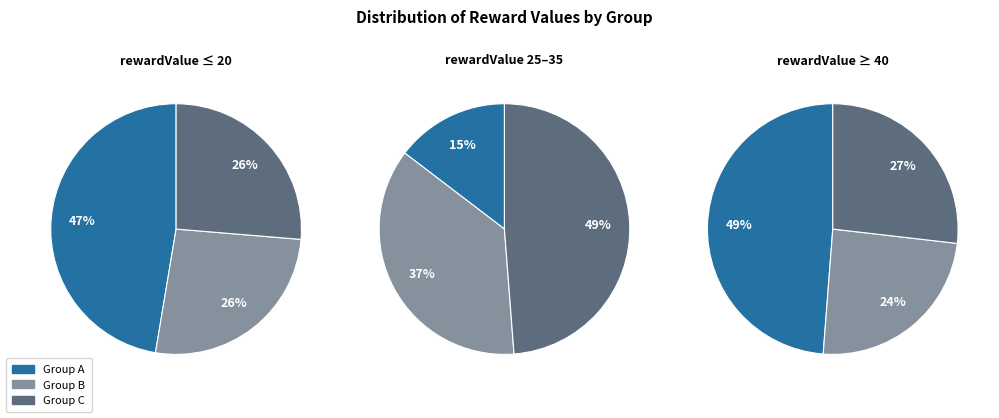

Is there a majority slice in this chart?

No